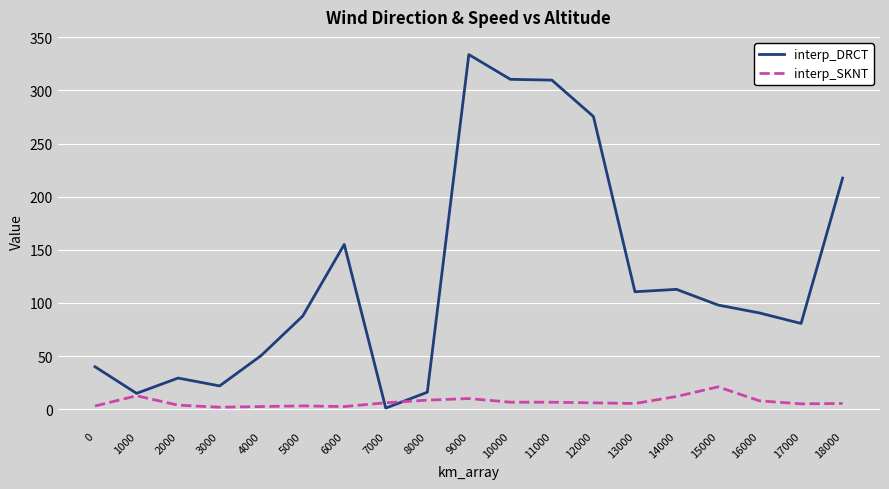

What is the difference between the interp_DRCT values at 13000 and 1000?

95.6